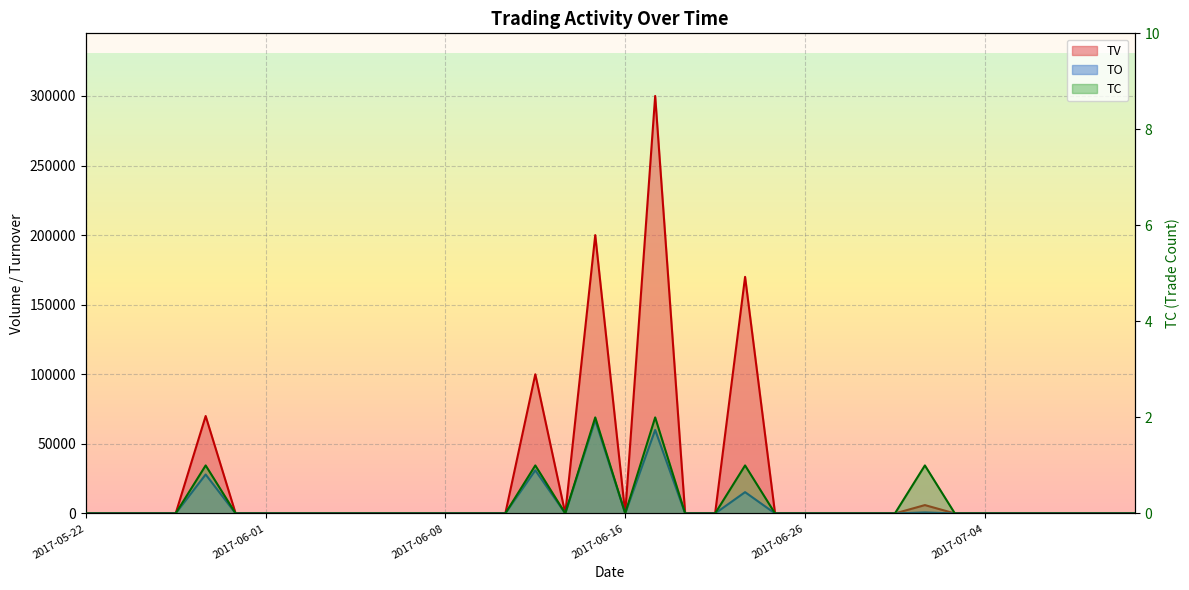

What is the label of the 12th point from the right?

2017-06-26